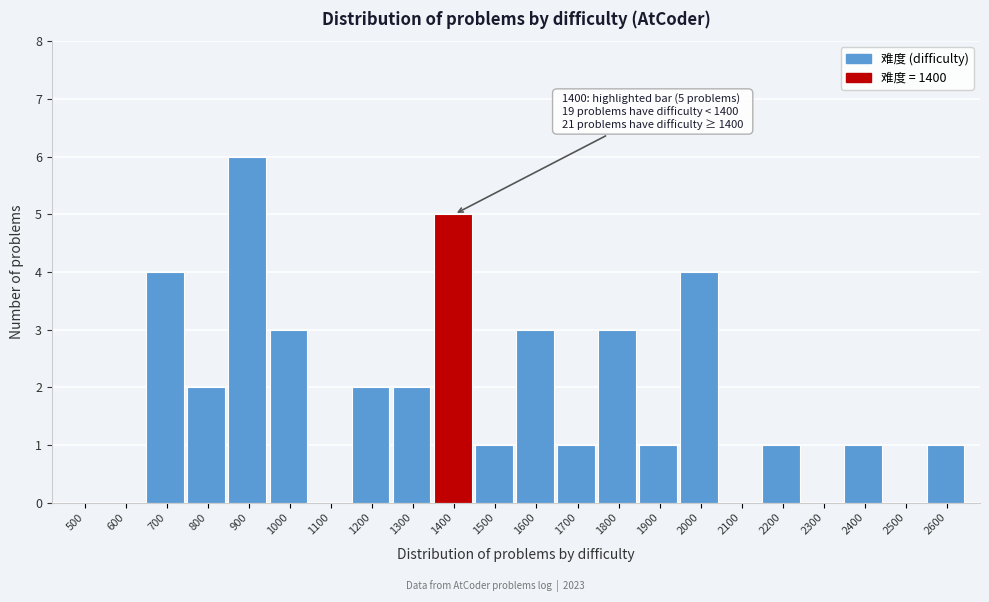

Reading right to left, list all the values displayed in this chart.

2600=1	2500=0	2400=1	2300=0	2200=1	2100=0	2000=4	1900=1	1800=3	1700=1	1600=3	1500=1	1400=5	1300=2	1200=2	1100=0	1000=3	900=6	800=2	700=4	600=0	500=0